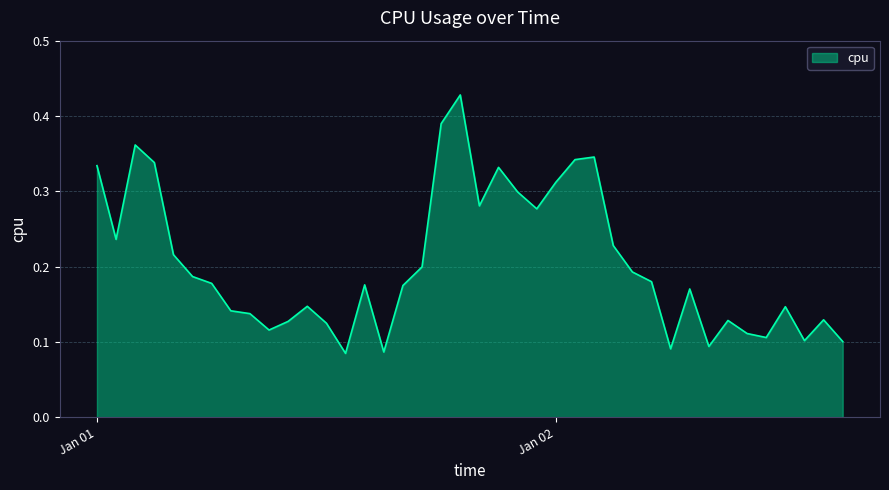

Does the chart display data point markers on the line(s)?

No